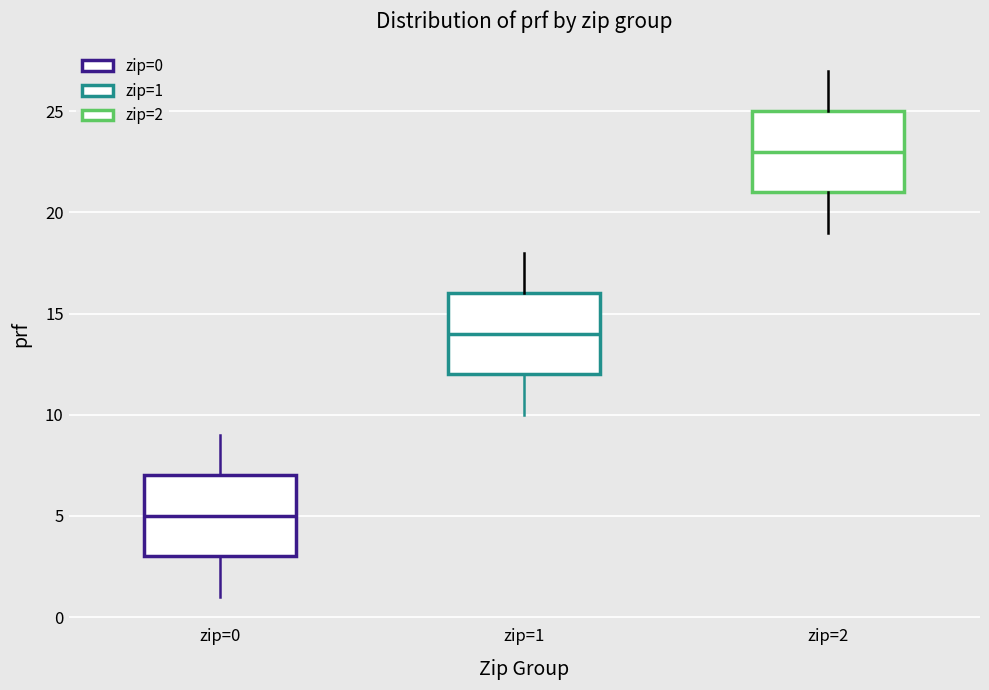

Reading left to right, transcribe this box plot: for each box, give where its median line is, the range the box spans, and where its two whiskers end, as read against the y-axis. The values are not printed on the chart, so give them approximately, as read against the axis.

zip=0: median 5, box 3 to 7, whiskers 1 to 9
zip=1: median 14, box 12 to 16, whiskers 10 to 18
zip=2: median 23, box 21 to 25, whiskers 19 to 27